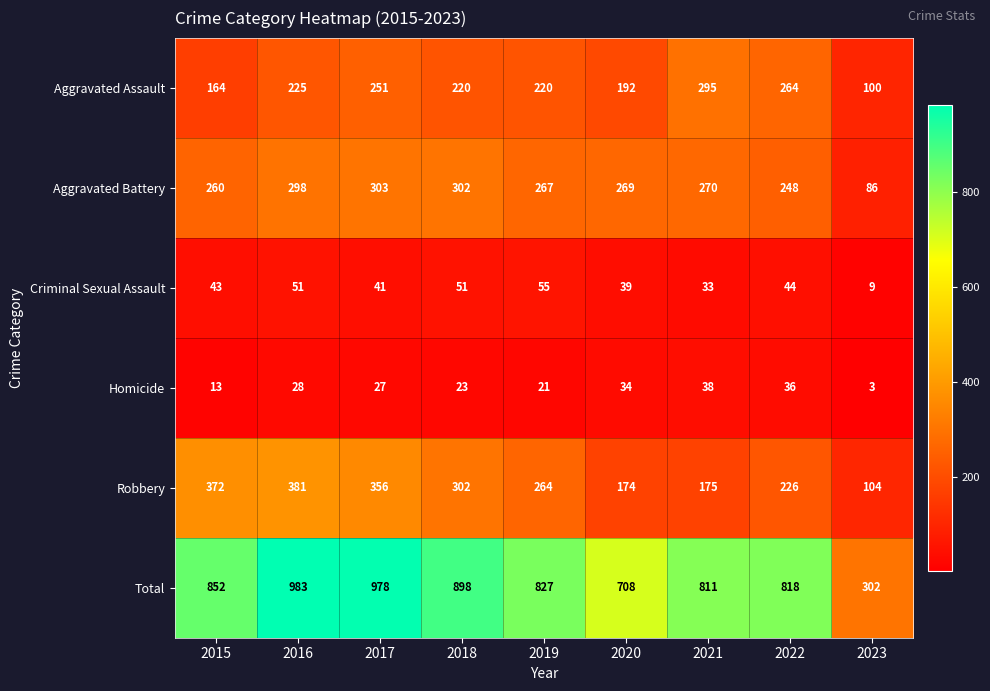

Which category has the highest value across all series?

2016